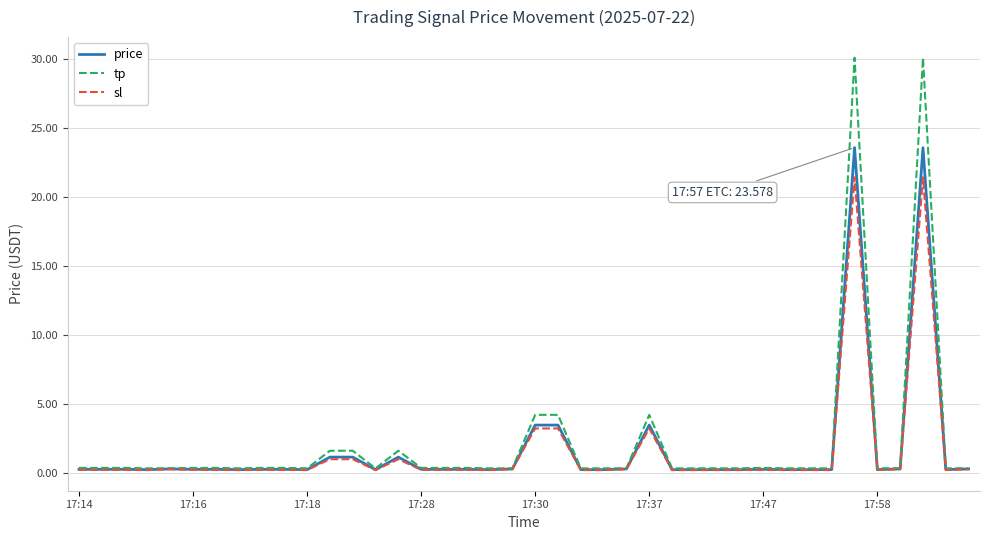

Which series has the widest spread of values?

tp